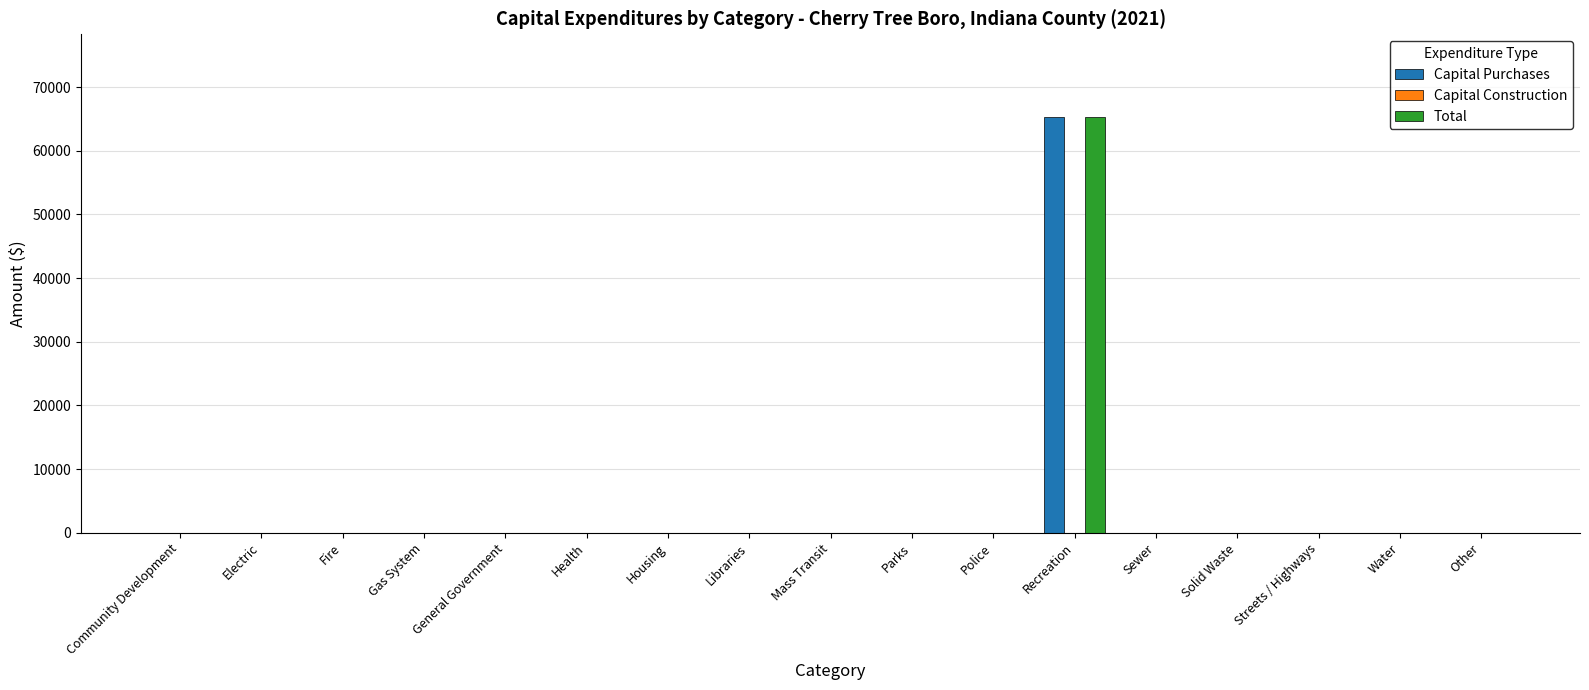

True or false: Capital Purchases has a value of -26370 at Health.

False